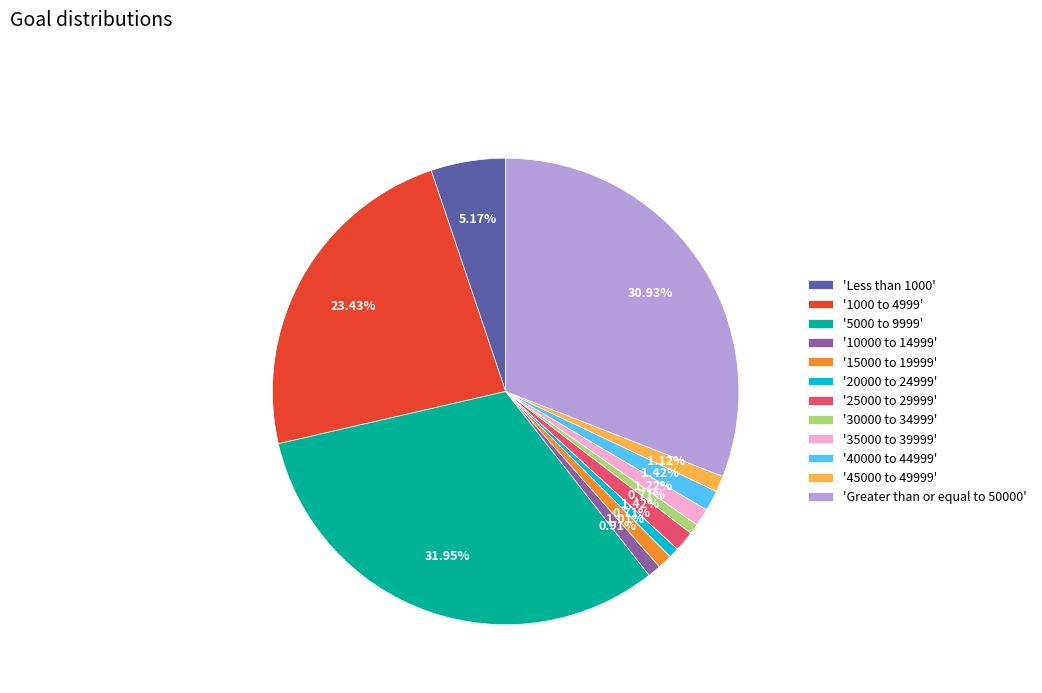

Do '10000 to 14999' and 'Less than 1000' together represent more than half of the pie?

No